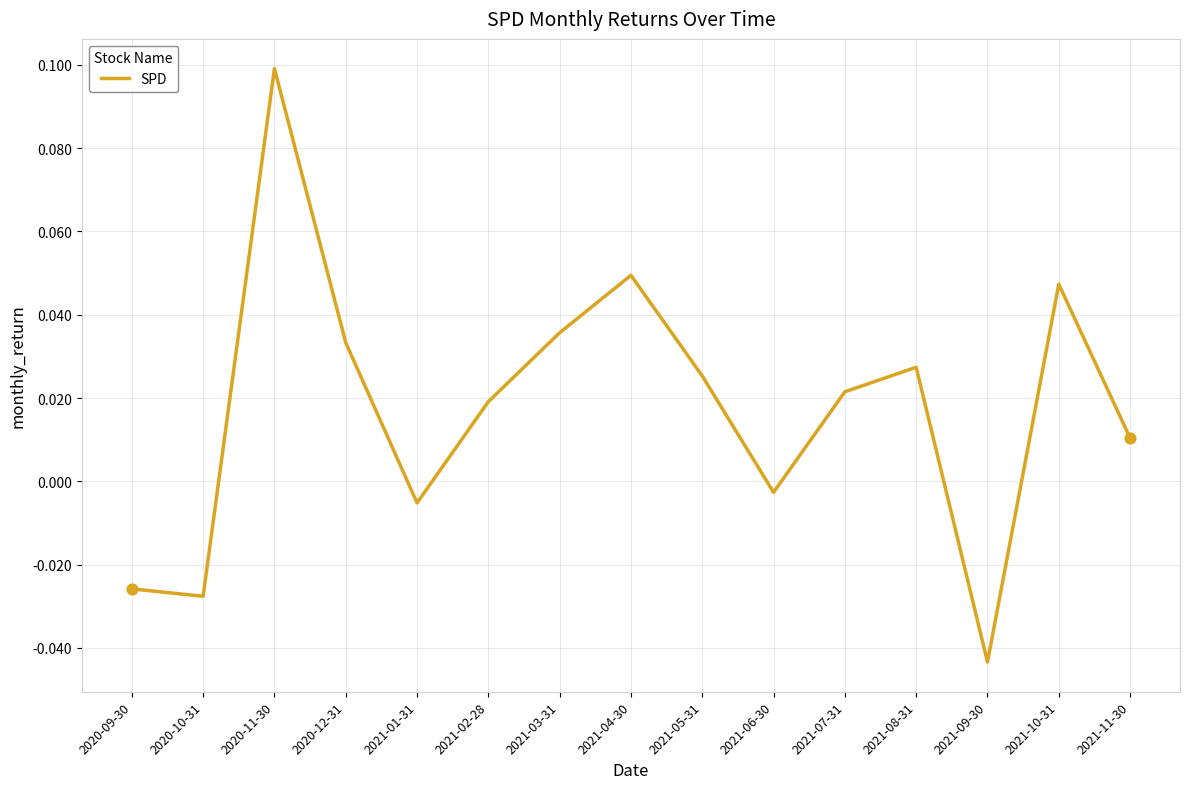

What is the change in value from 2020-10-31 to 2020-12-31?

+0.1